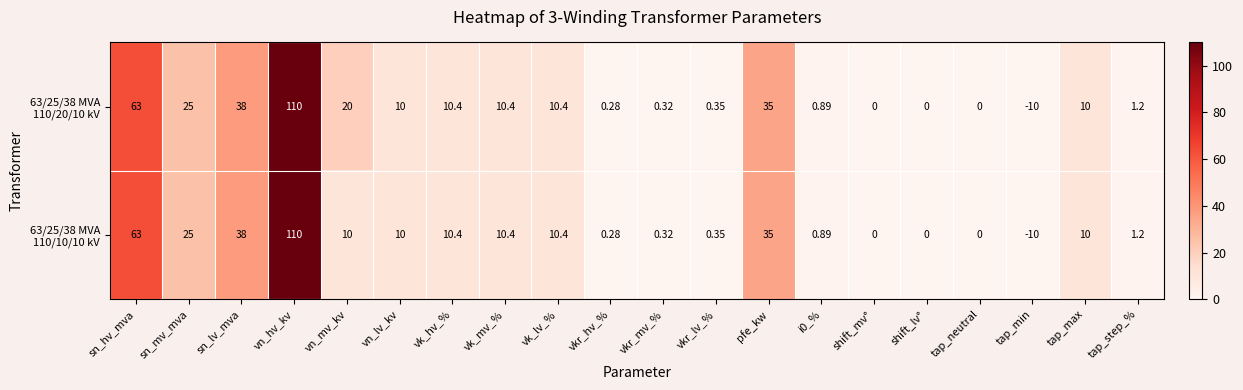

Which label corresponds to the largest value in the chart?

vn_hv_kv